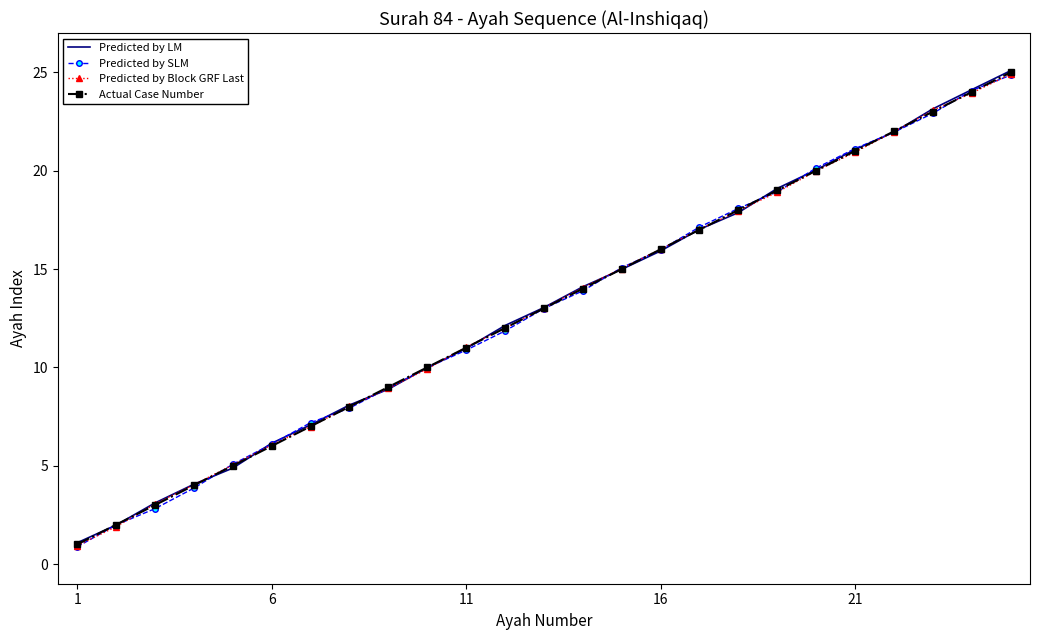

What is the lowest value of the Predicted by LM series?

1.1